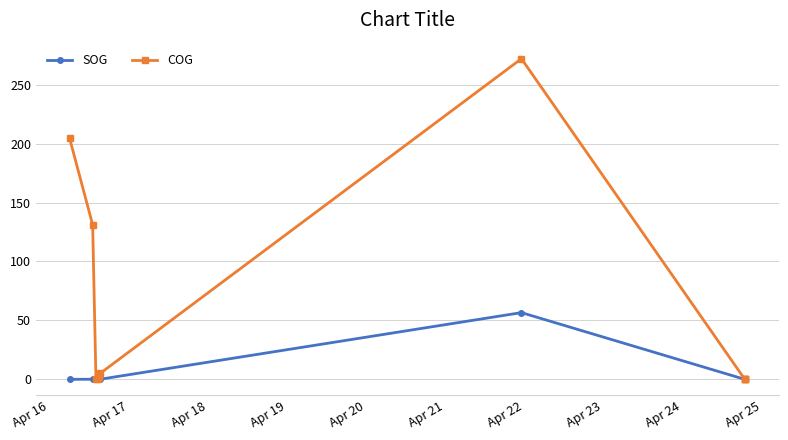

How many values in SOG are above zero?

5